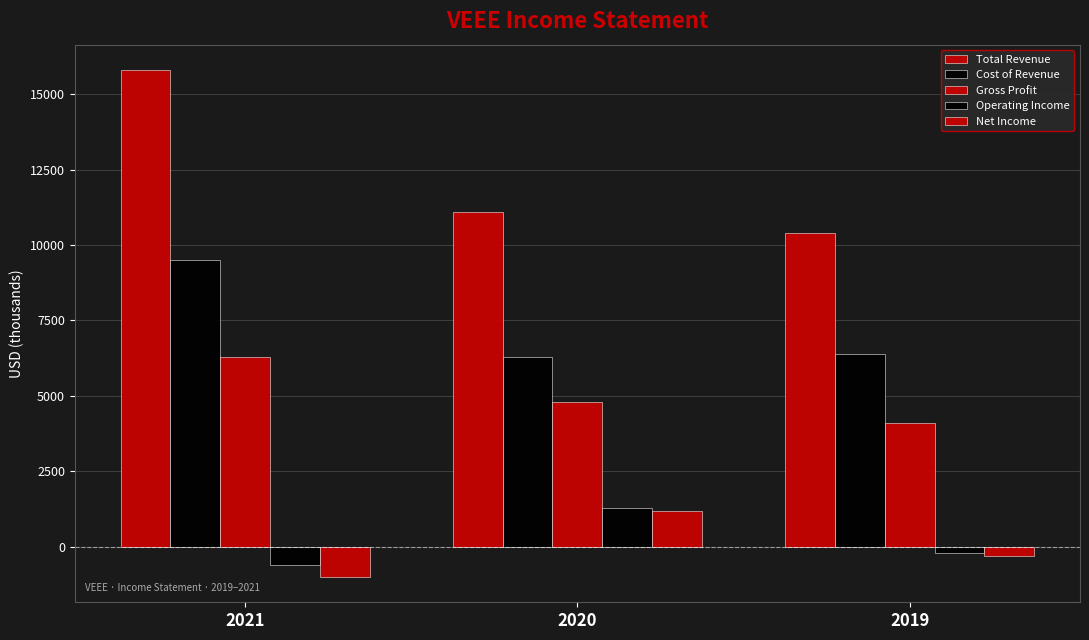

Does the chart contain any negative values?

Yes